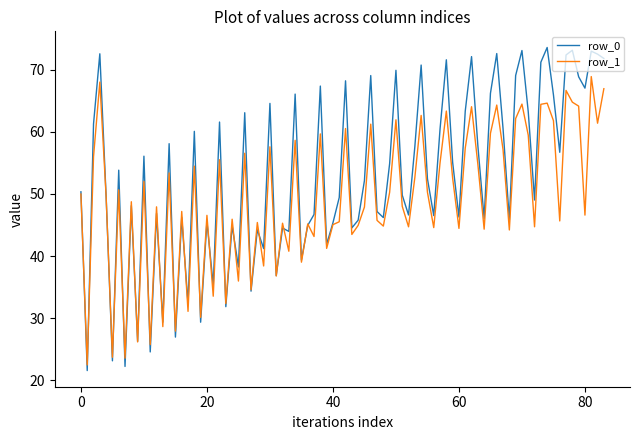

Which series has the largest range (max minus min)?

row_0